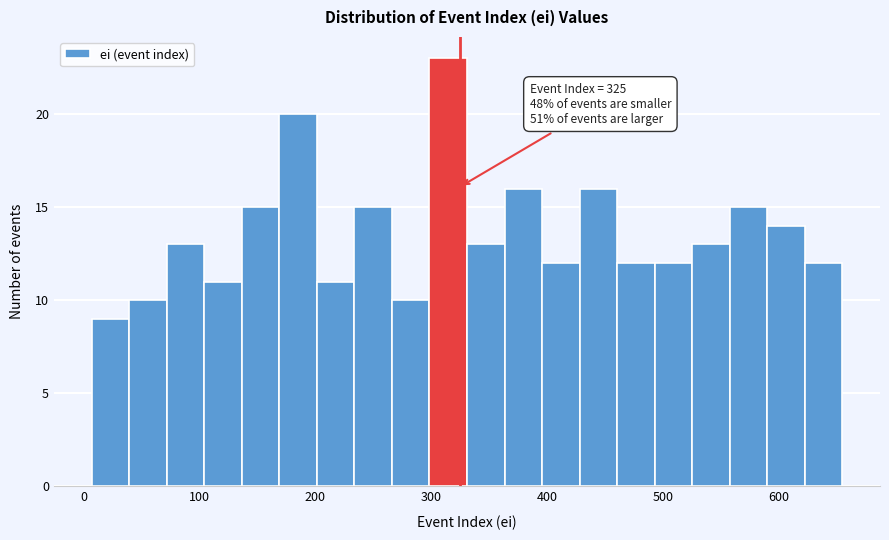

Read against the x-axis, roughly where is the centre of the tallest bar?

310